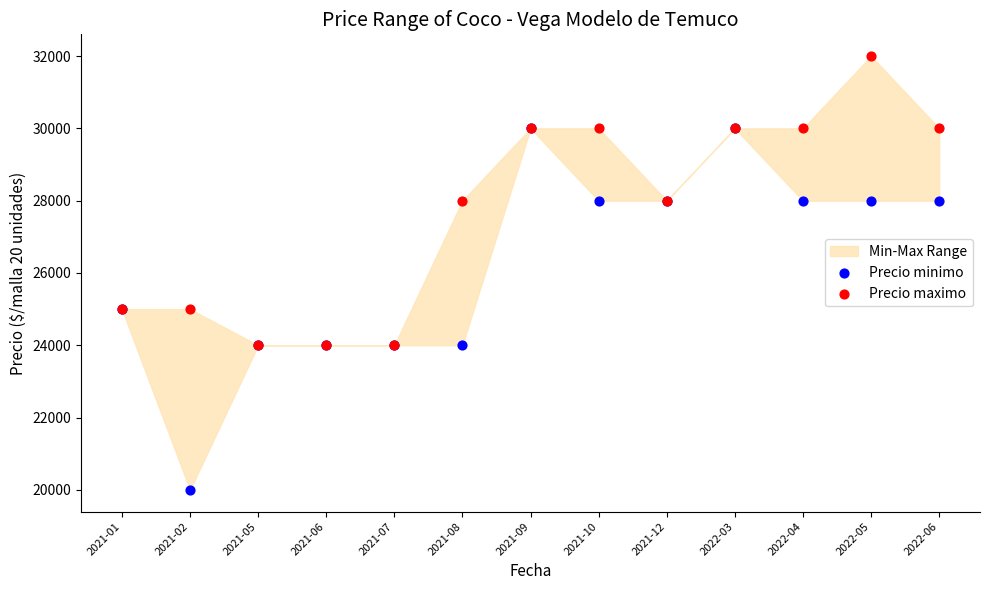

Which series reaches the minimum Y coordinate?

Precio minimo